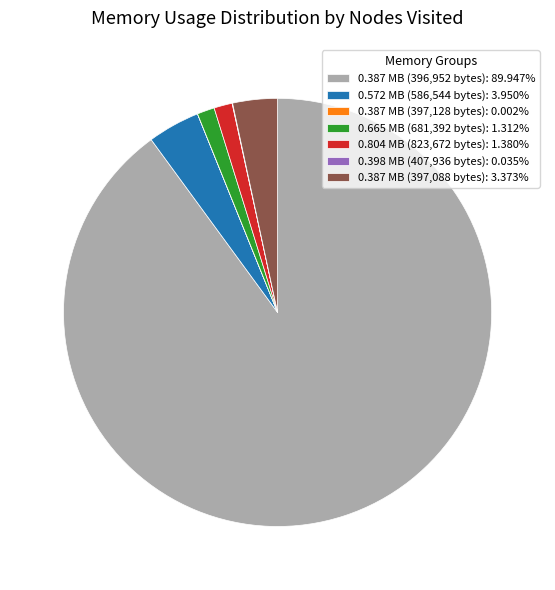

What is the ratio of the value at 0.665 MB (681,392 bytes): 1.312% to the value at 0.572 MB (586,544 bytes): 3.950%?

0.3